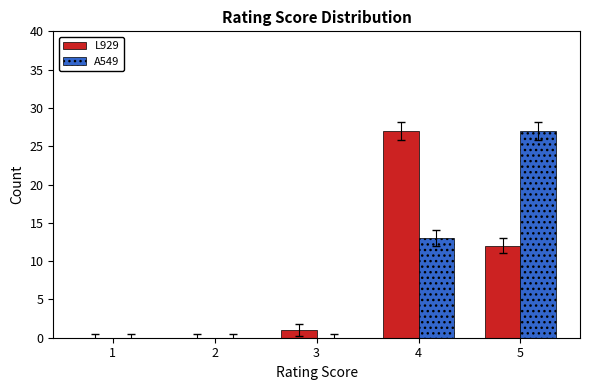

How many groups of bars are there?

5